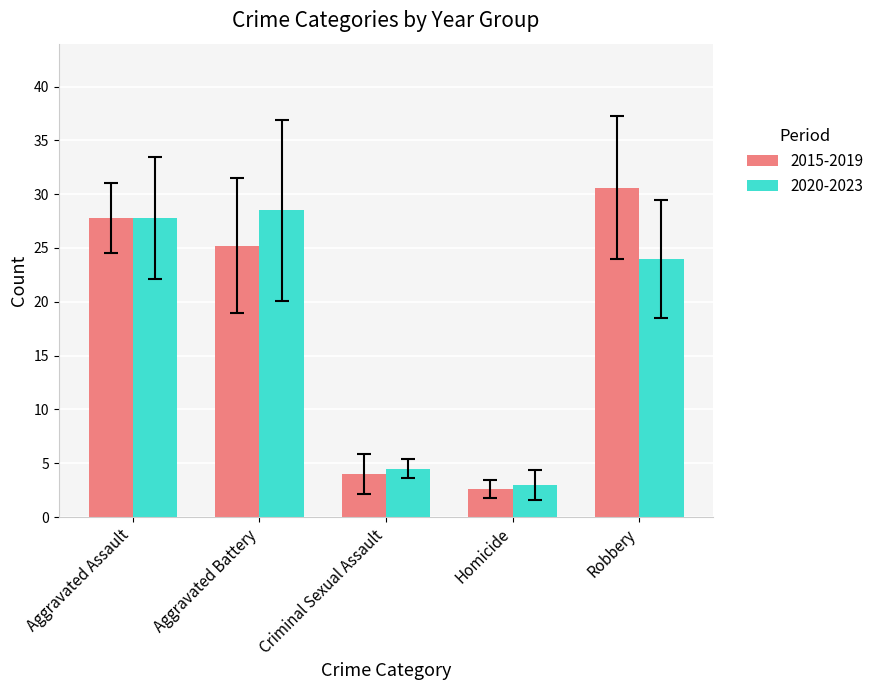

List the series in order of their peak value, lowest first.

2020-2023, 2015-2019